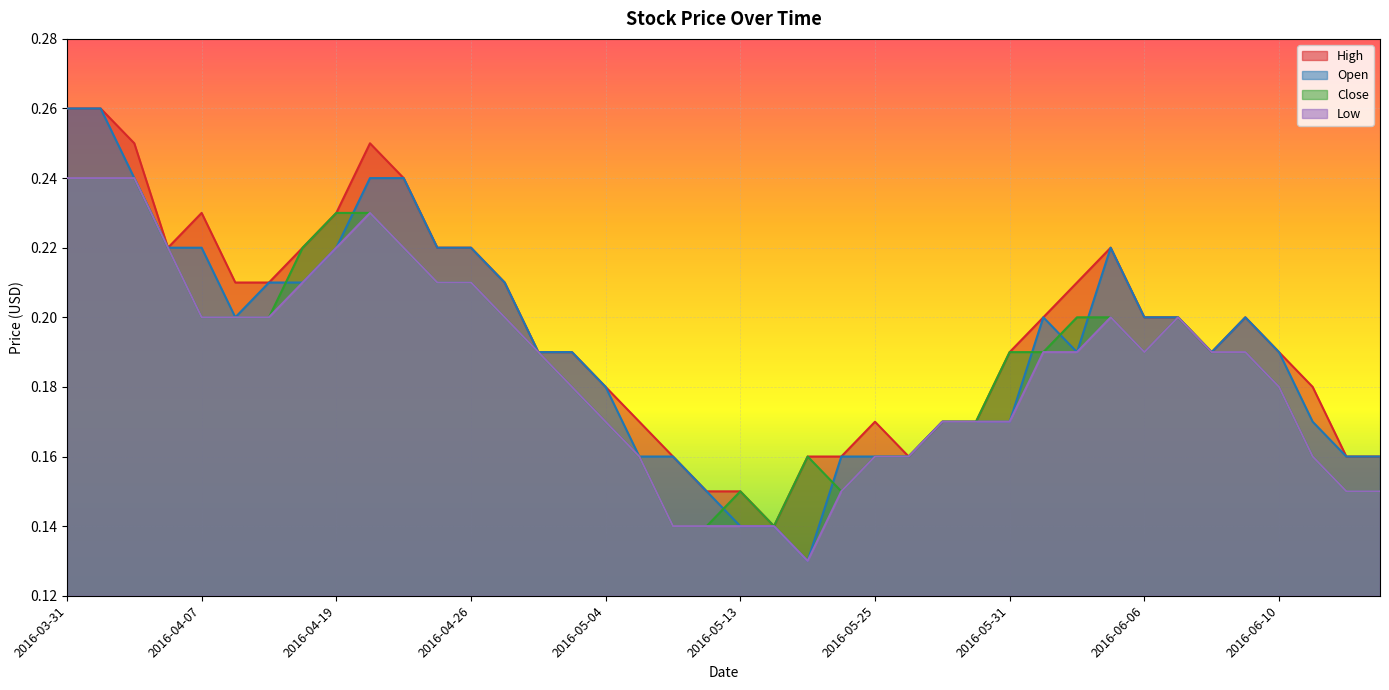

Read the Close value at 2016-06-06.

0.2